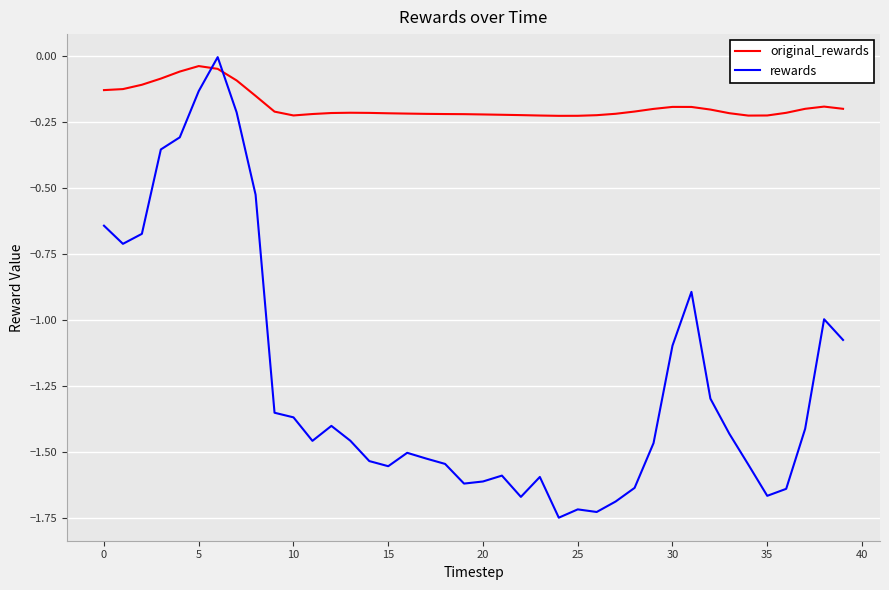

Which series has the largest total across all categories?

original_rewards